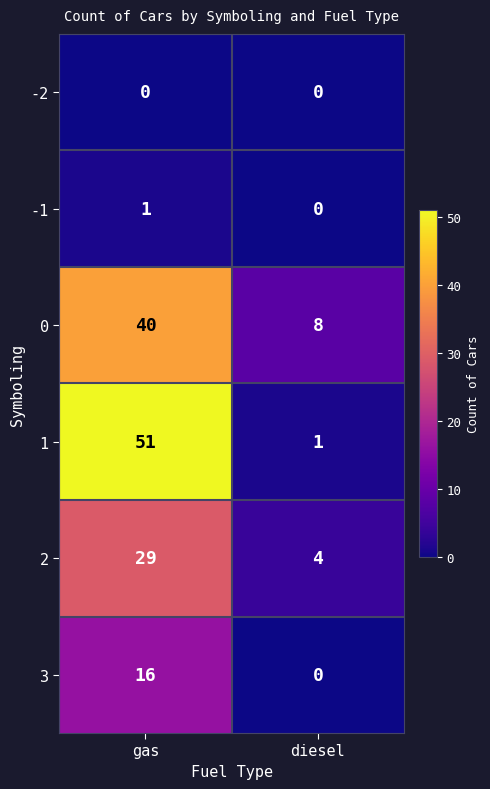

The -1 series shows 1 at gas. True or false?

True